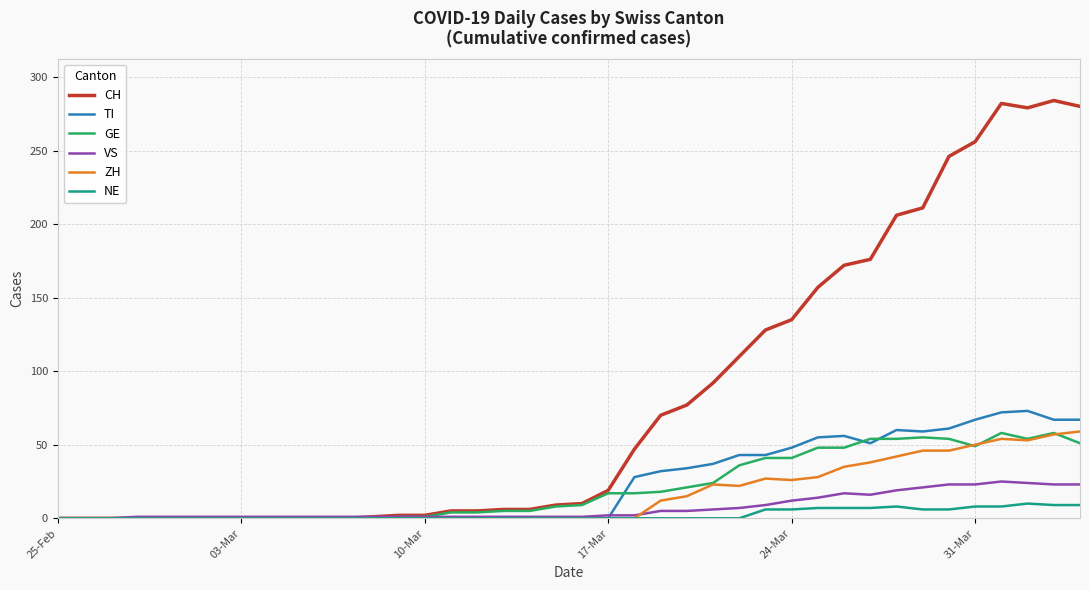

What is the maximum value for NE?

10